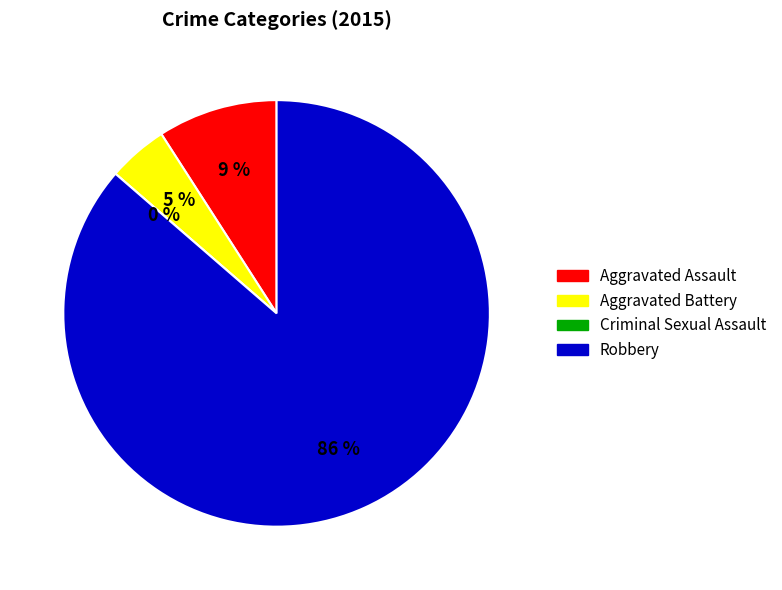

How many segments does this pie chart have?

4